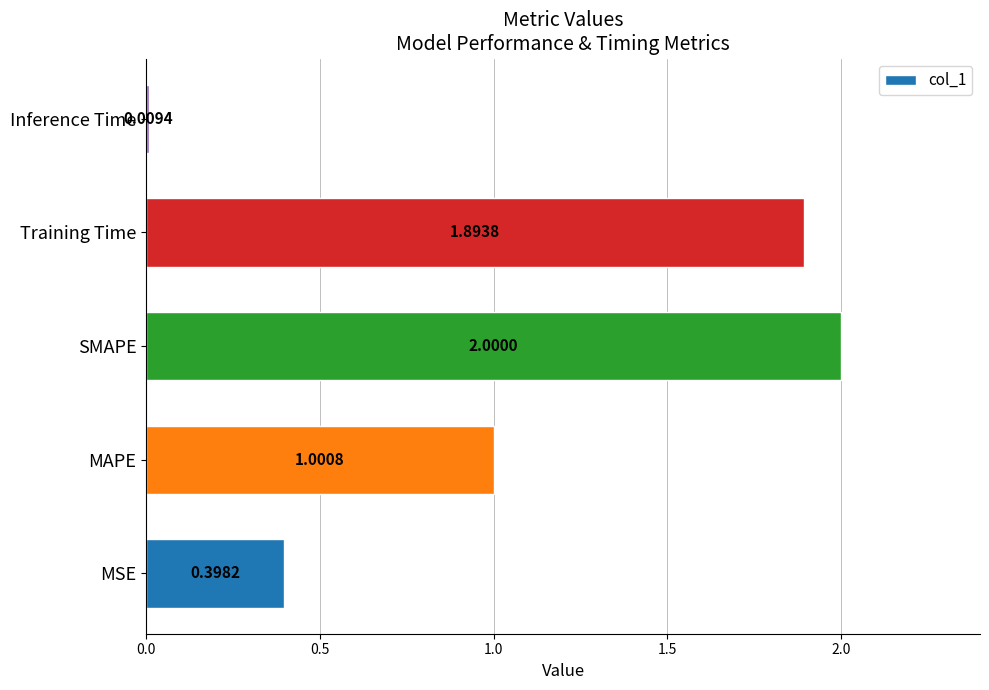

At which category does the chart reach its peak across all series?

SMAPE